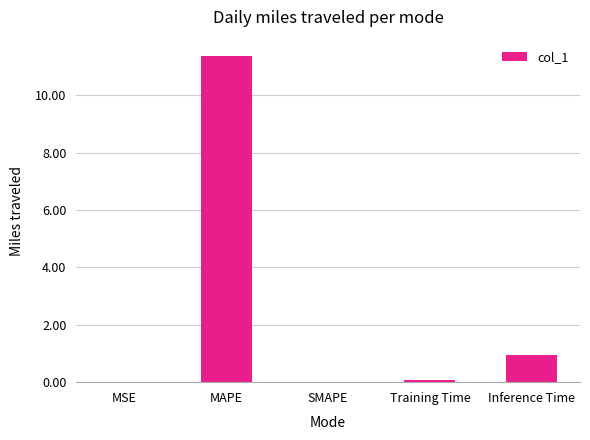

Which category has the highest value across all series?

MAPE